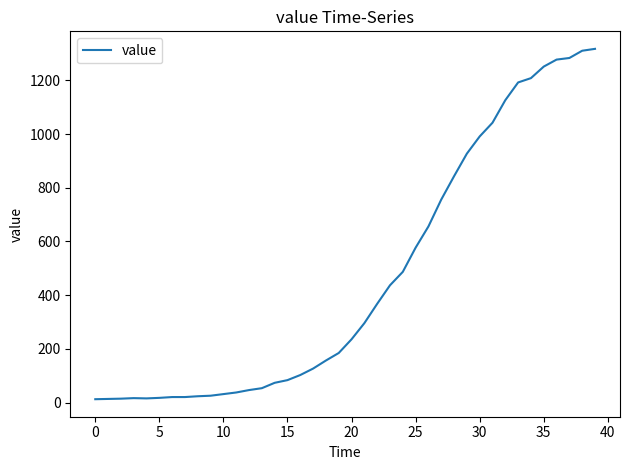

What is the greatest value displayed?

1317